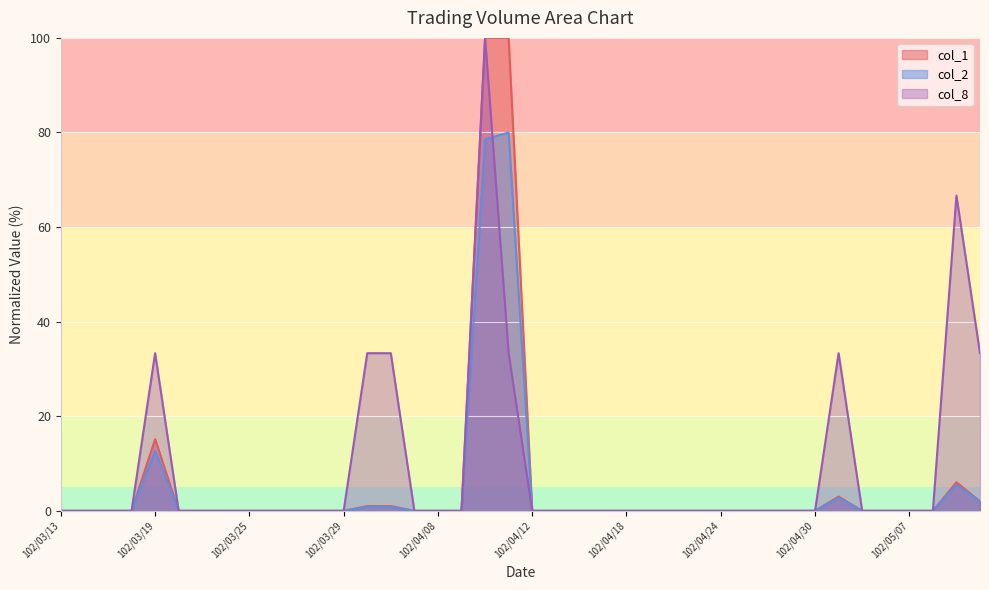

How many interior local peaks does the col_2 series have?

5